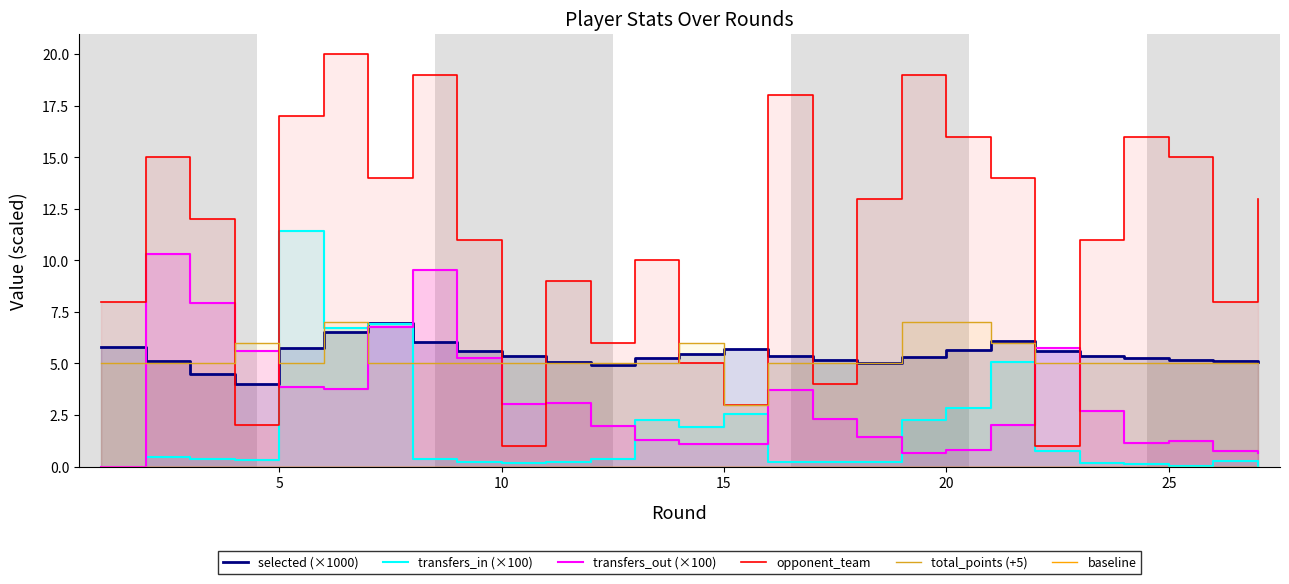

What is the greatest value displayed?

20.0